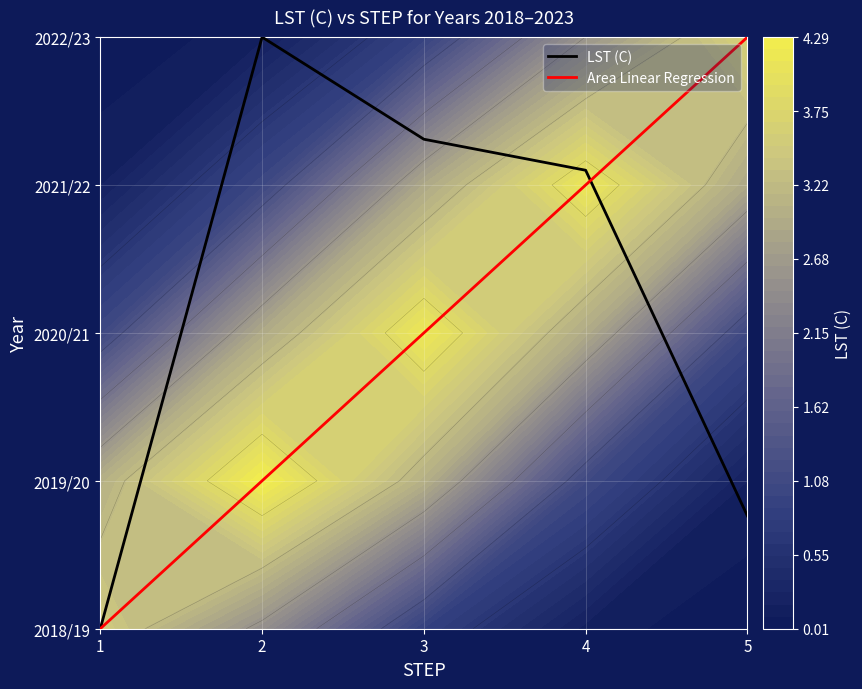

The Area Linear Regression series shows 2.0 at 3. True or false?

True